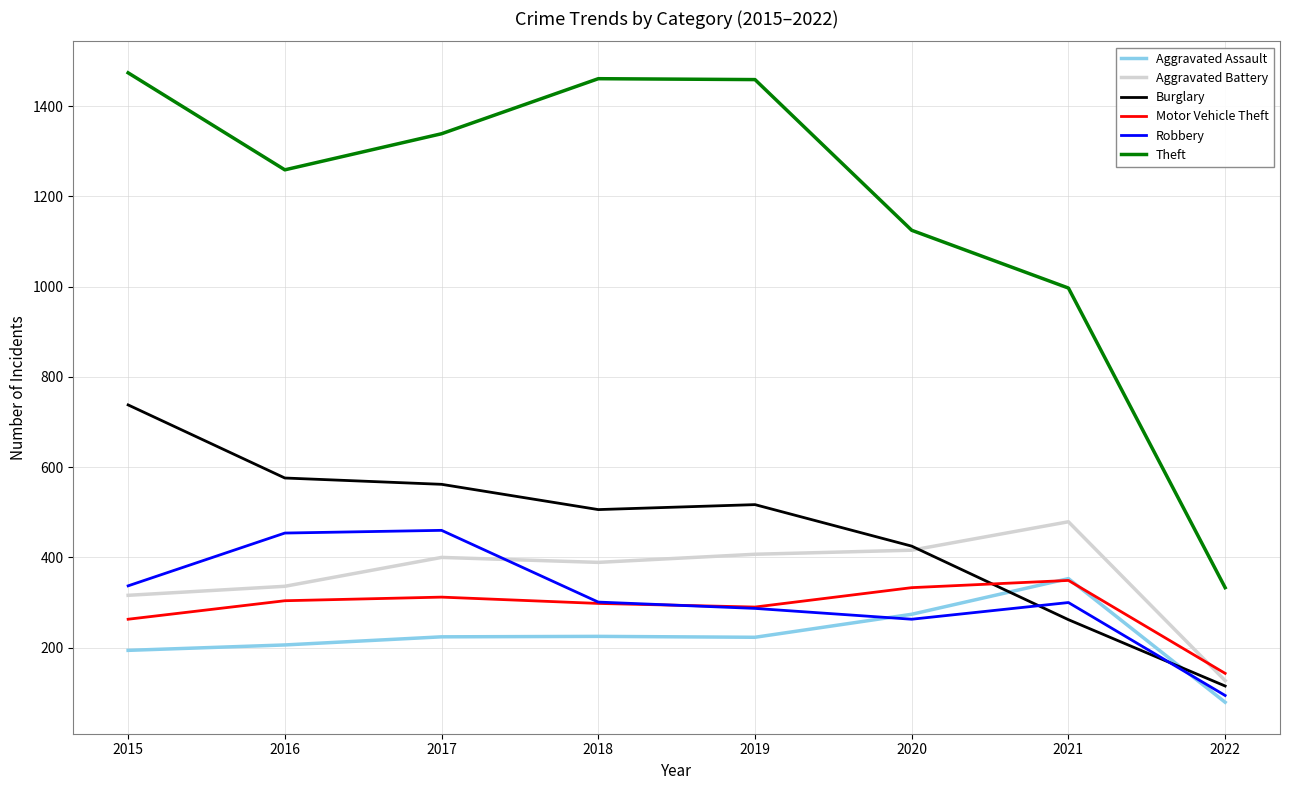

How many lines are shown in the chart?

6